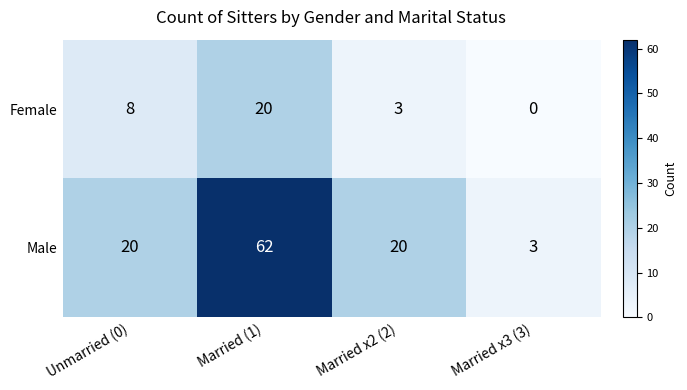

List the series in order of their overall mean, lowest first.

Female, Male